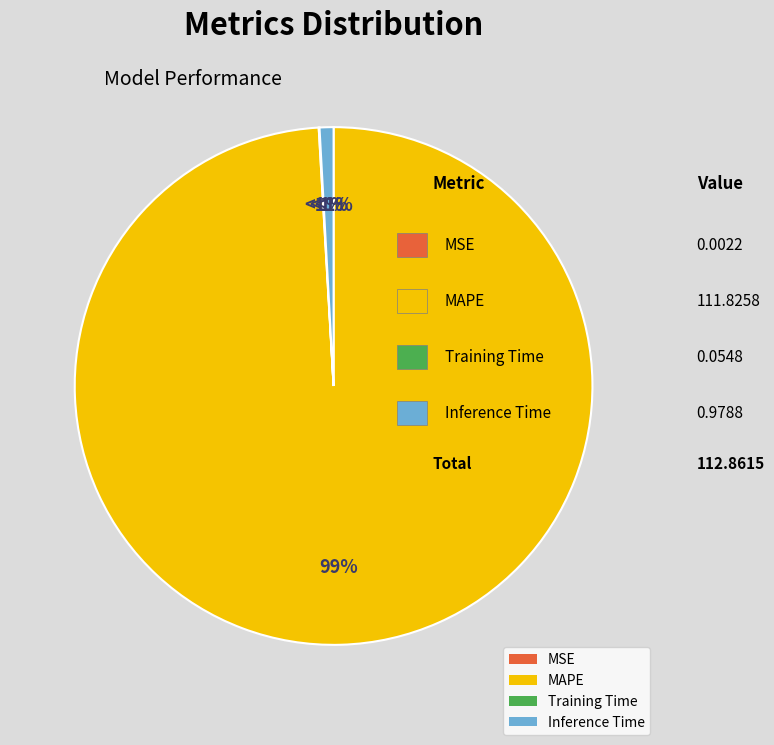

The MAPE slice represents 90% of the pie. True or false?

False